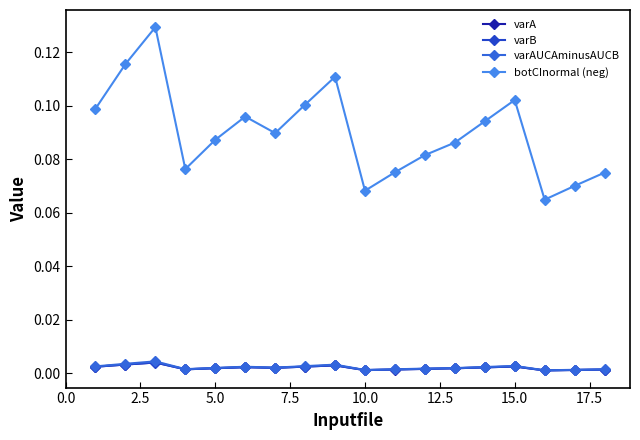

Which series has the largest range (max minus min)?

botCInormal (neg)